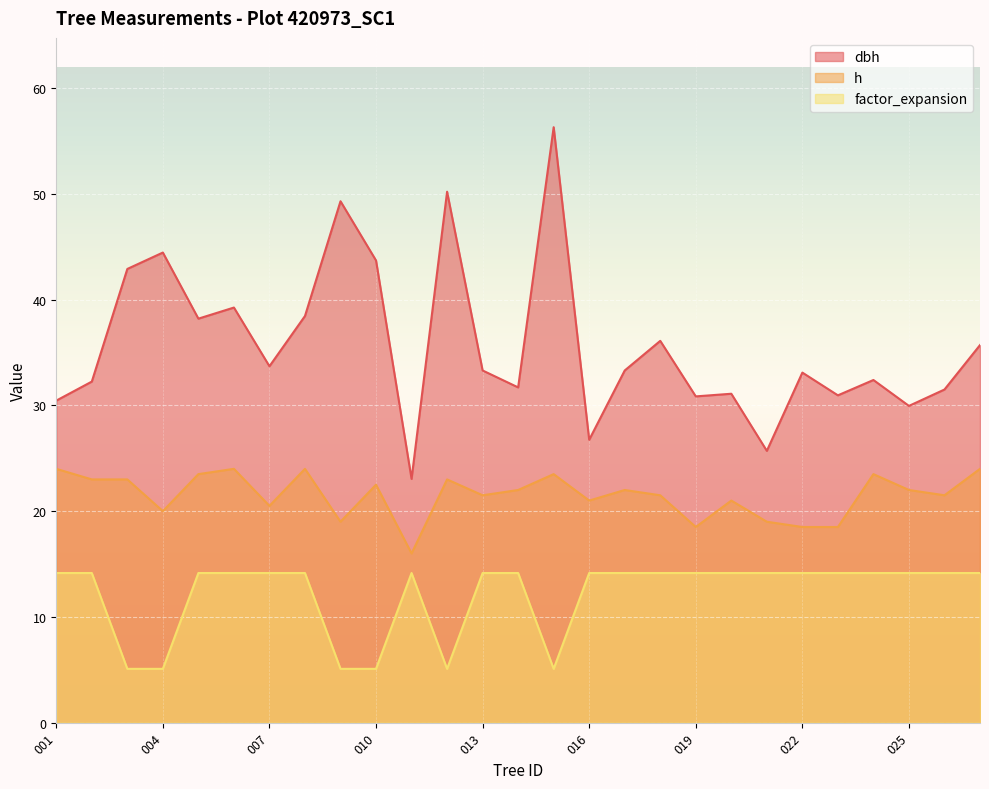

At which label does factor_expansion reach its minimum?

420973003